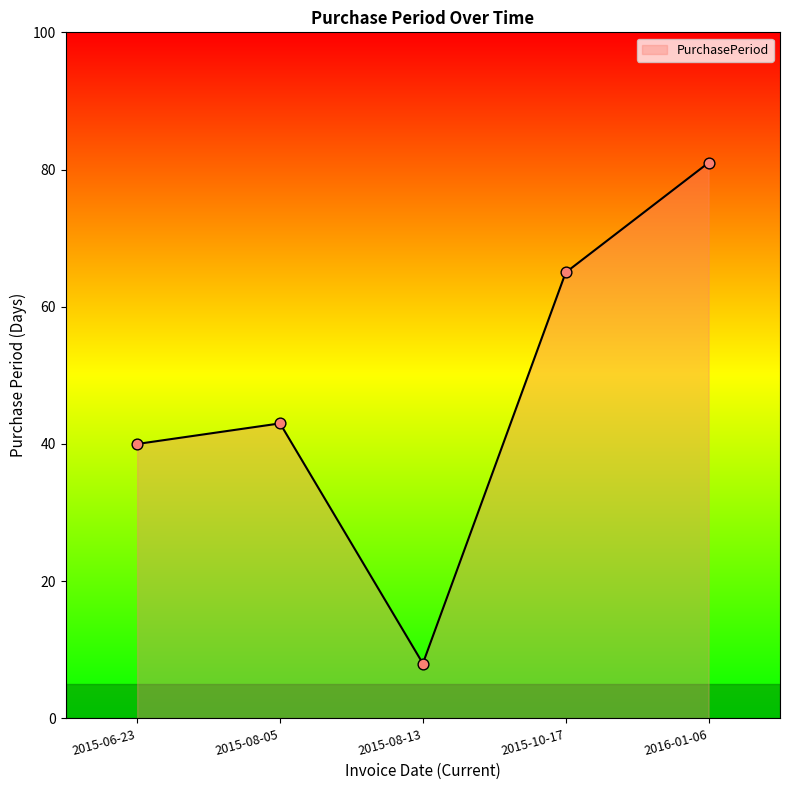

Between 2016-01-06 and 2015-08-05, which is larger?

2016-01-06